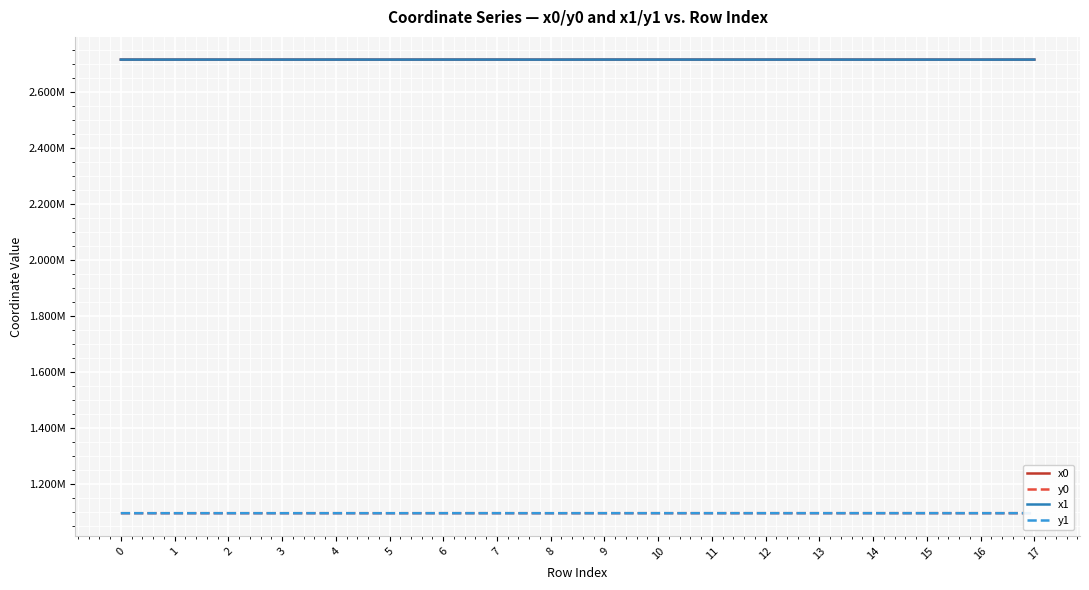

Reading left to right, transcribe all the data shown in this chart.

x0: 2716487.9	2716487.9	2716509.4	2716451.9	2716544.3	2716418.1	2716544.3	2716544.3	2716418.1	2716550.2	2716535.6	2716535.6	2716498.5	2716539.7	2716456.8	2716456.8	2716429.5	2716485.4
y0: 1096002.6	1096002.6	1096023.2	1095978.7	1096062.0	1095957.0	1096062.0	1096062.0	1095957.0	1096069.0	1096068.8	1096068.8	1096097.3	1096074.5	1096128.6	1096128.6	1096090.6	1096114.0
x1: 2716492.9	2716481.1	2716518.1	2716476.2	2716529.4	2716451.9	2716547.0	2716542.3	2716397.2	2716561.2	2716537.5	2716509.7	2716494.7	2716512.0	2716429.5	2716457.4	2716401.3	2716512.0
y1: 1096006.5	1095997.5	1096032.0	1095993.8	1096044.9	1095978.7	1096065.1	1096063.6	1095988.3	1096082.5	1096071.4	1096089.1	1096100.0	1096094.6	1096090.6	1096129.4	1096051.4	1096094.6